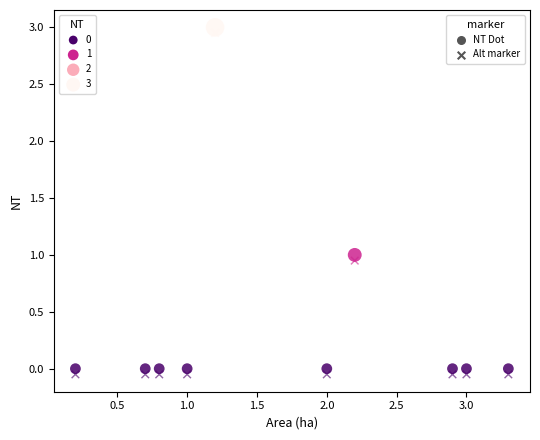

How many data points are displayed?

20